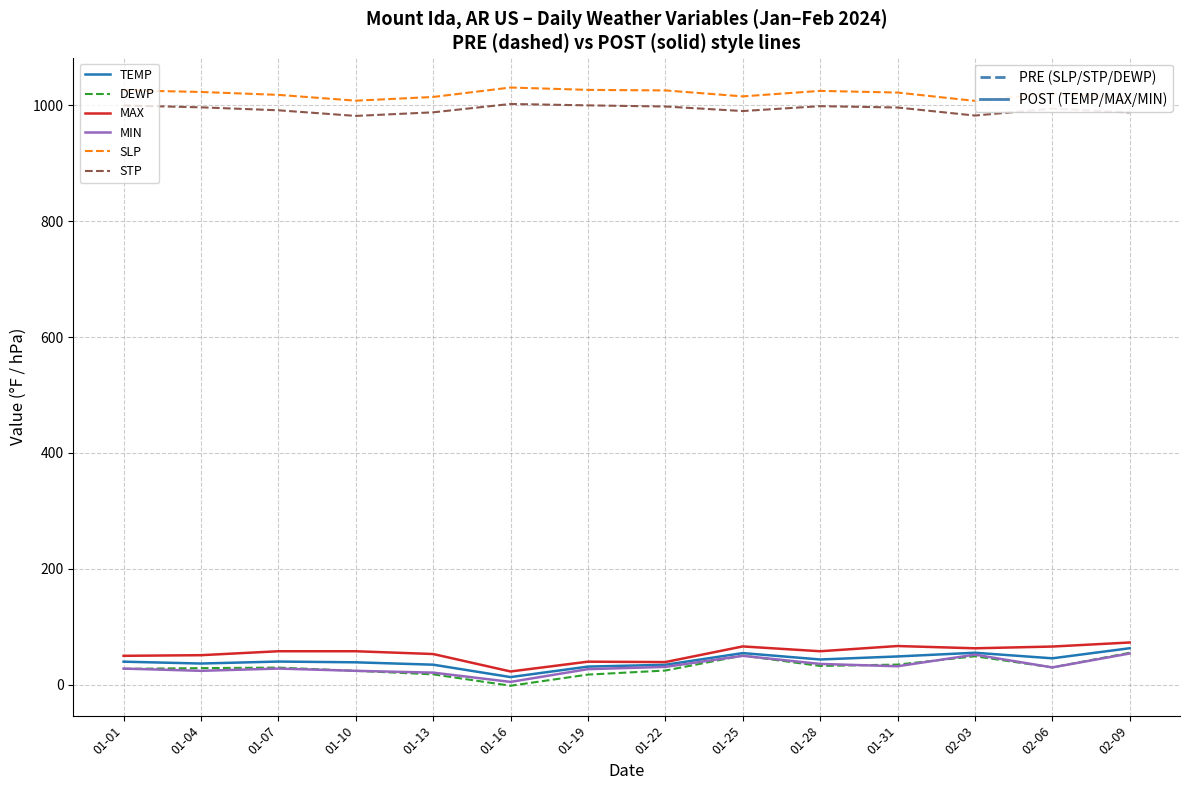

What is the difference between the highest and lowest values at 01-25?

965.3